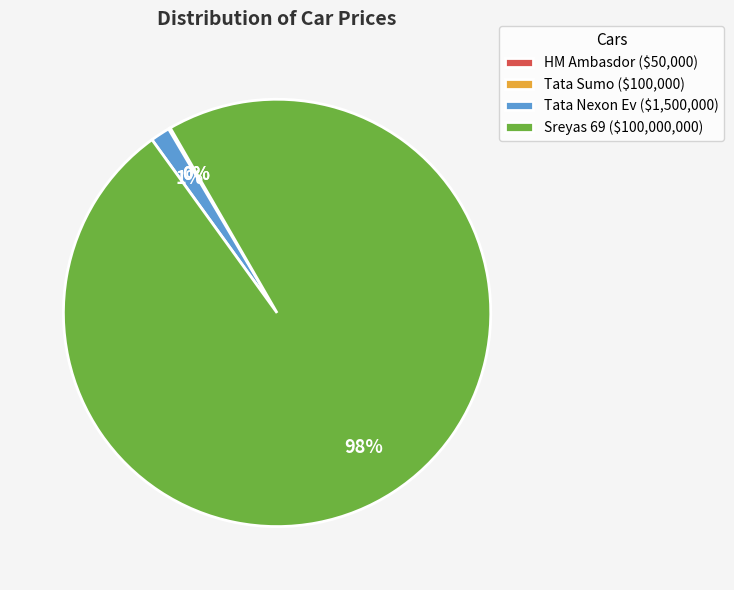

To the nearest percent, what is the average slice percentage?

25%